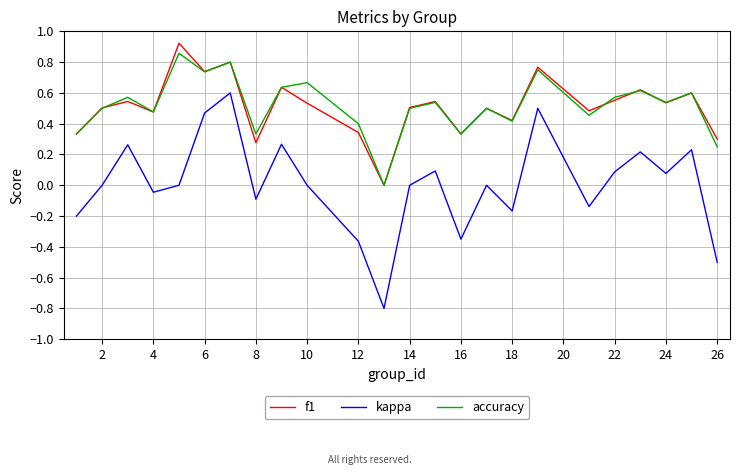

What is the lowest value of the kappa series?

-0.8